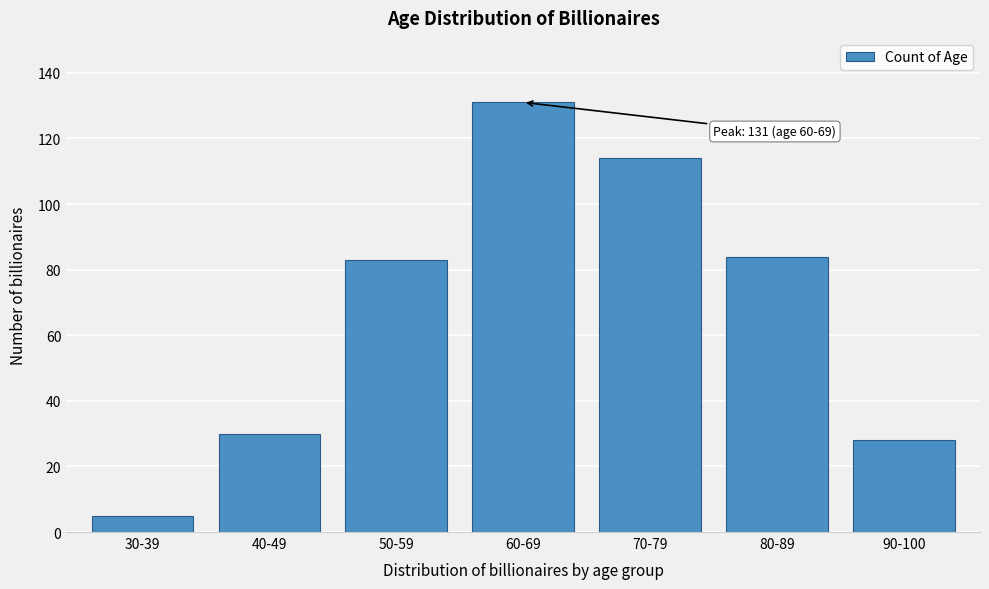

Reading left to right, list all the values displayed in this chart.

5	30	83	131	114	84	28